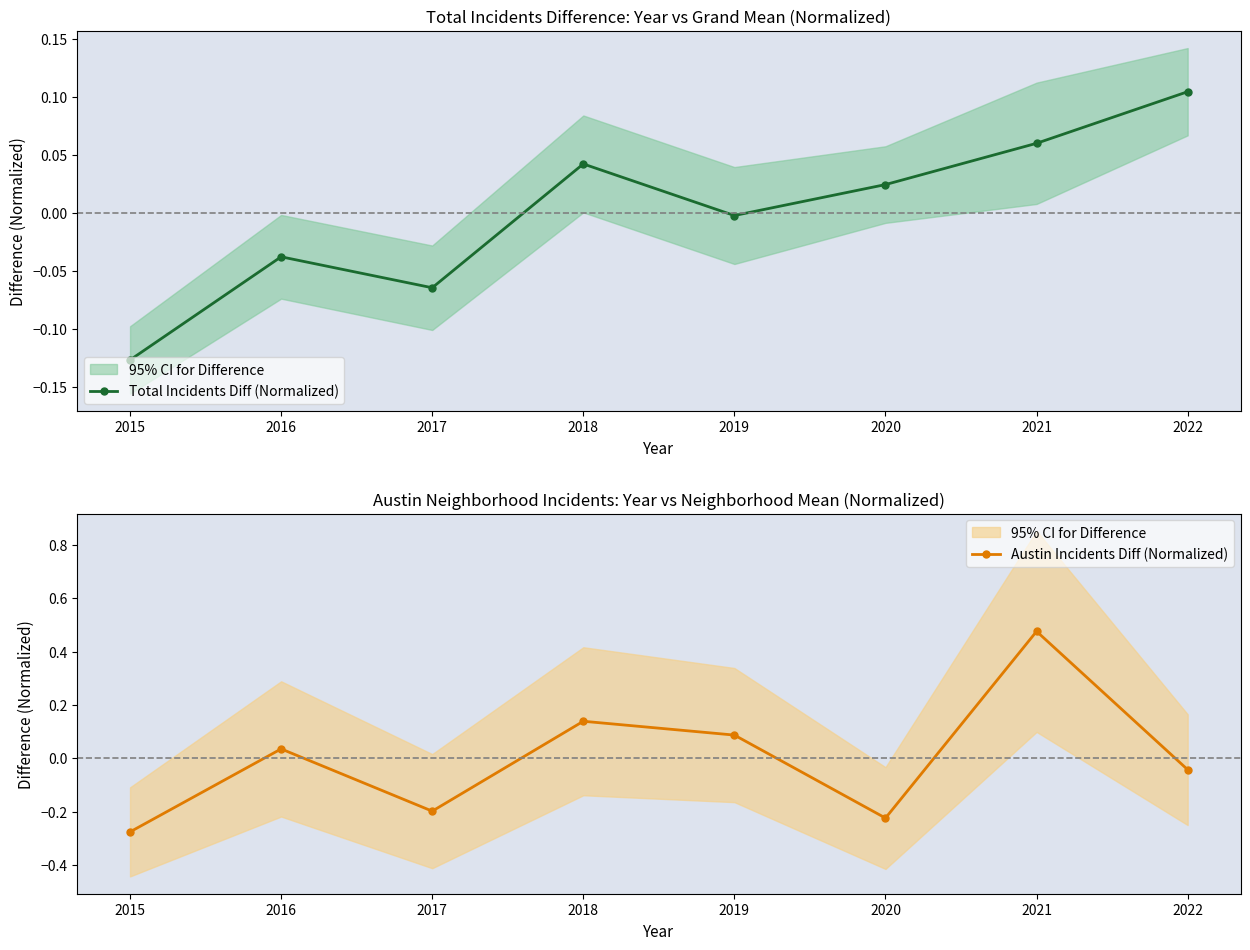

Which has a higher value, 2022 or 2019?

2022